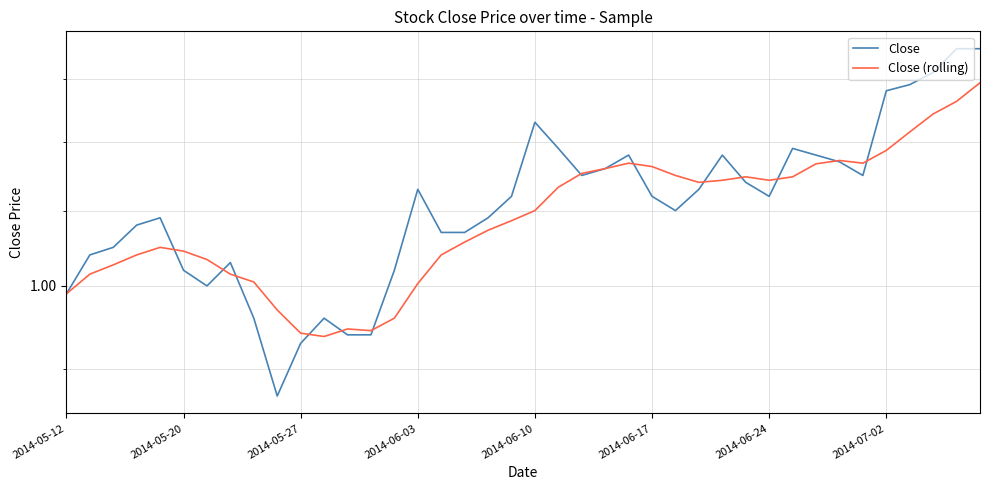

Which series has the widest spread of values?

Close